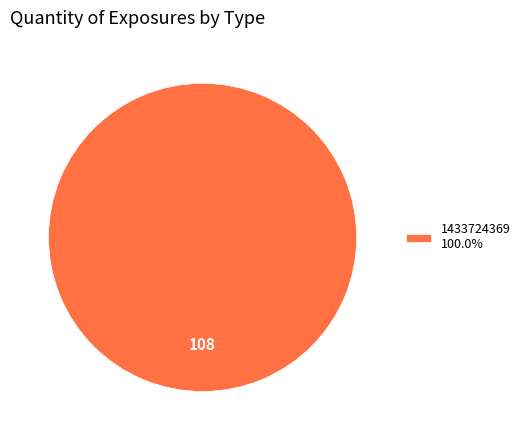

Is there any slice that represents more than half of the pie?

Yes